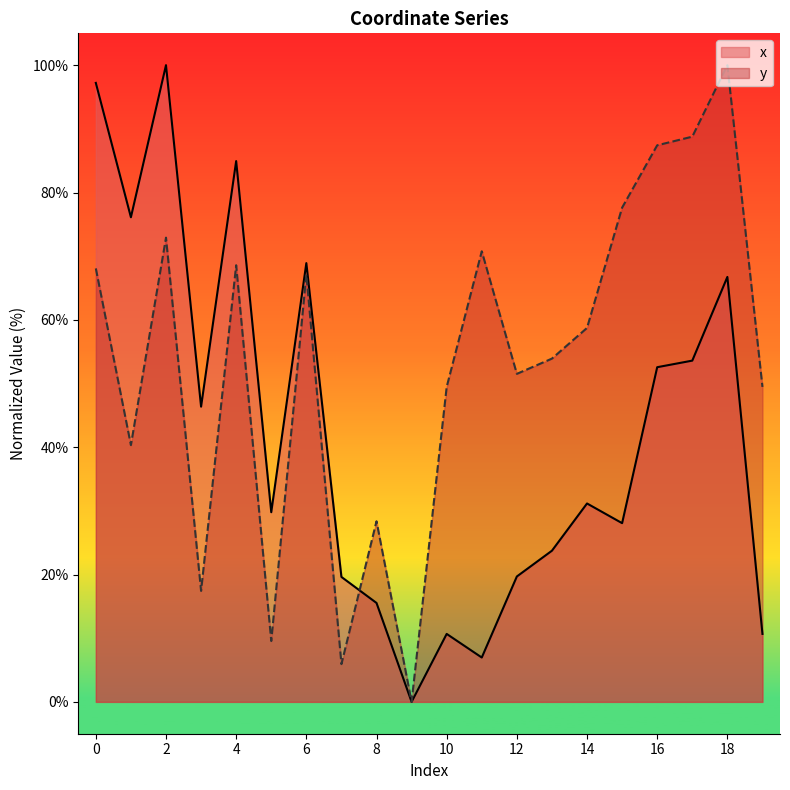

What is the greatest value displayed?

100.0